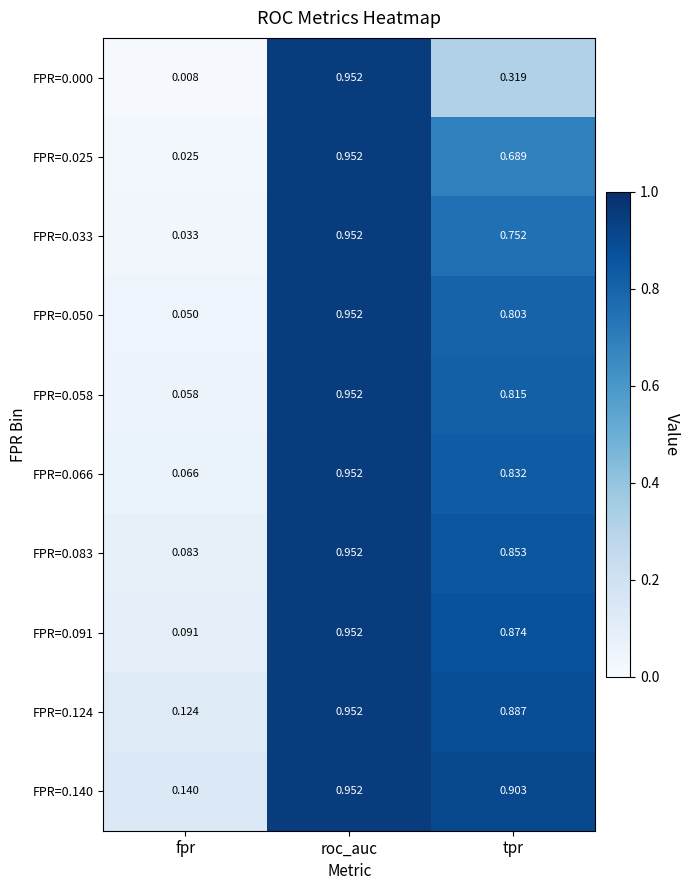

Rank the categories by FPR=0.140 value from highest to lowest.

roc_auc, tpr, fpr